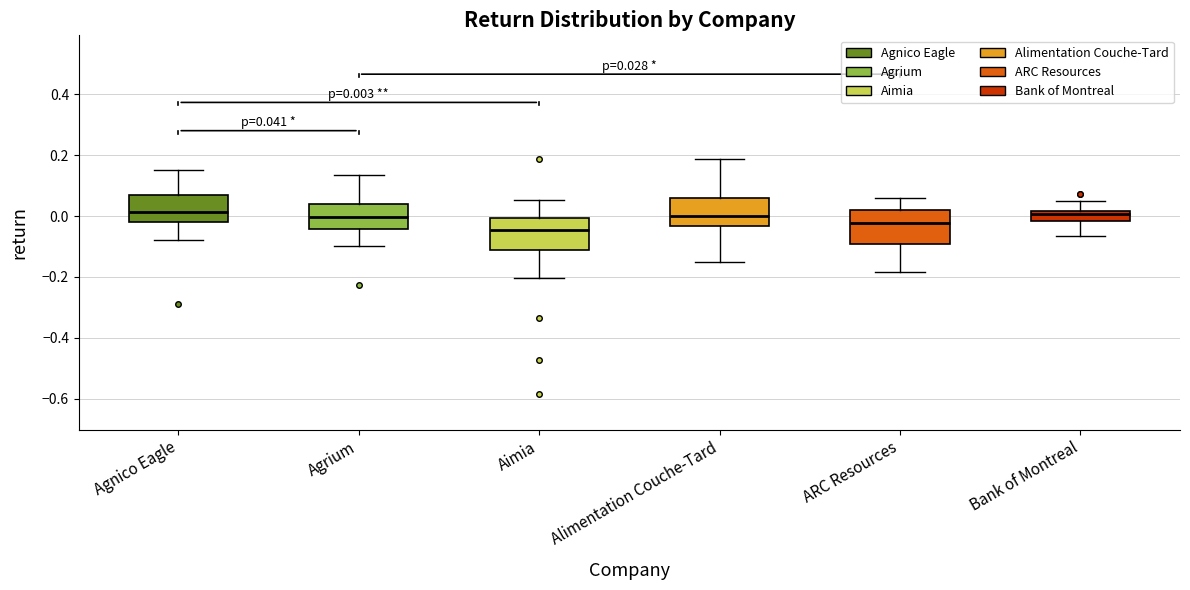

Which box's median line is the lowest?

Aimia